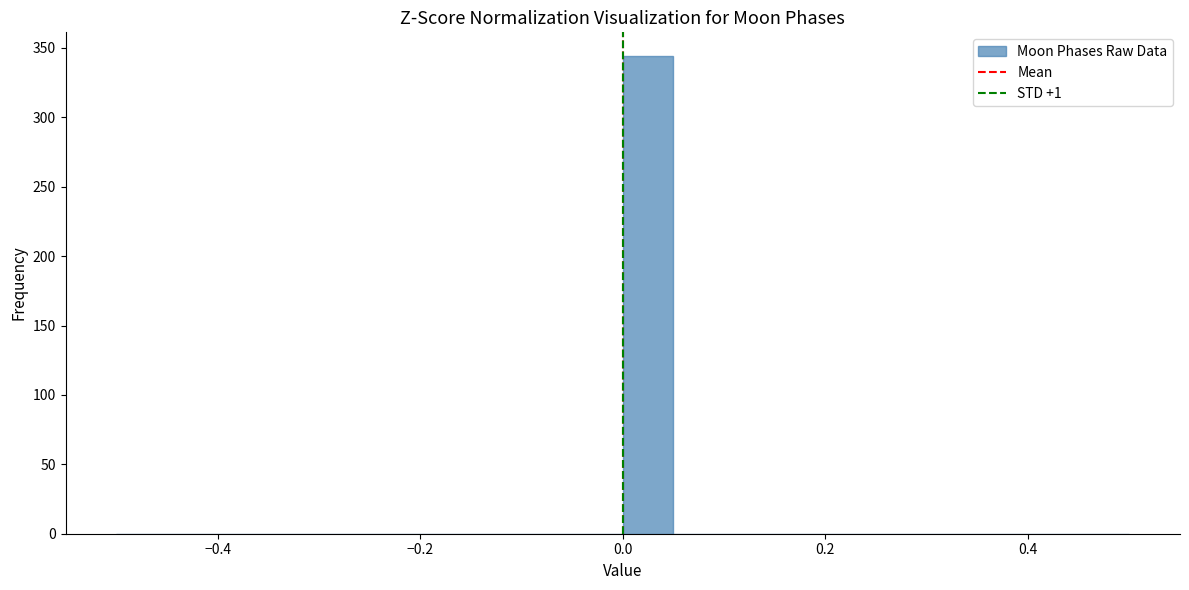

Around what value on the x-axis is the tallest bar? Give the approximate position of its centre, as read against the axis.

0.02